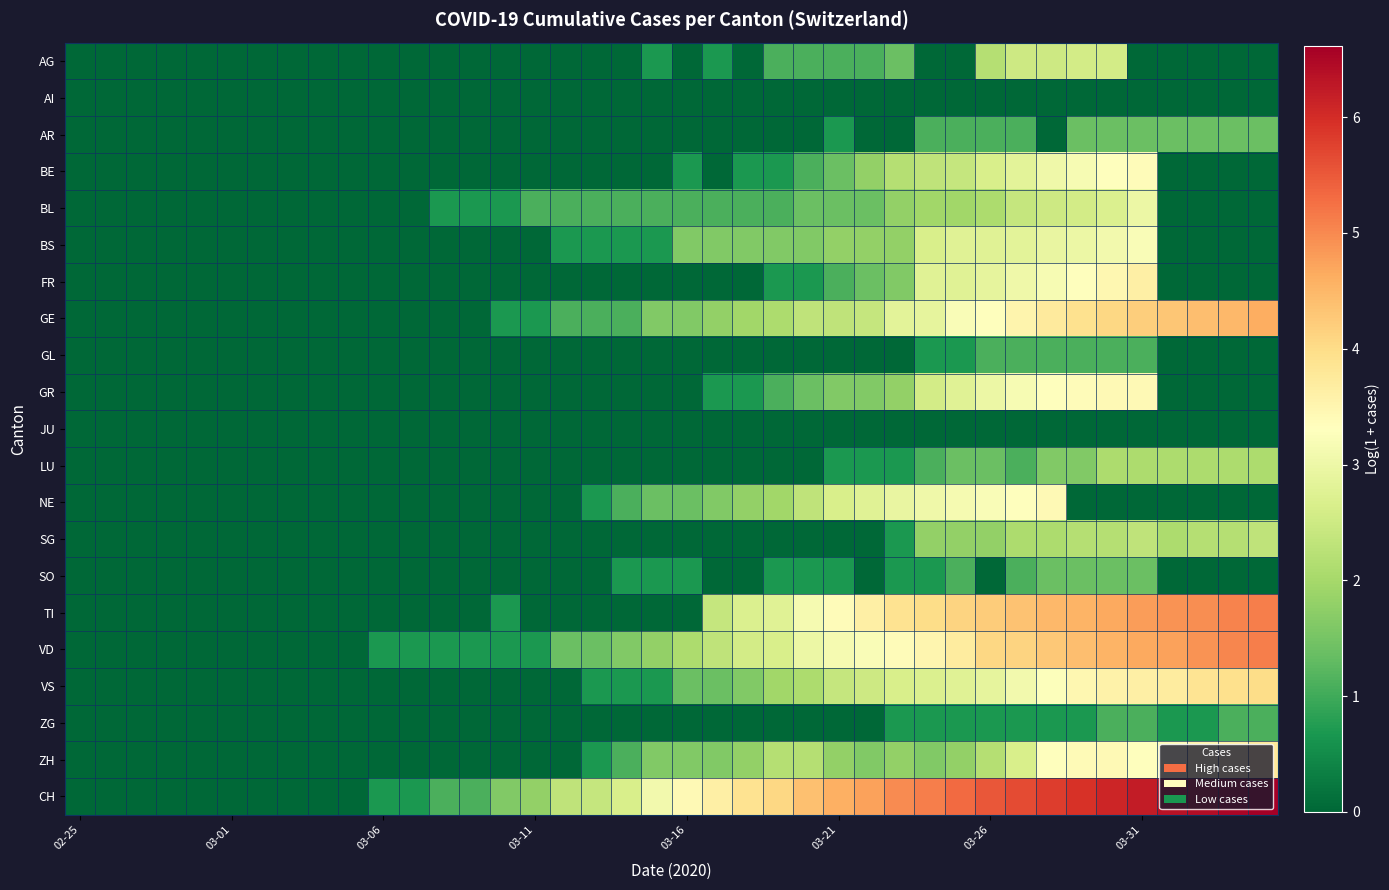

At which category is the sum across all series the highest?

34